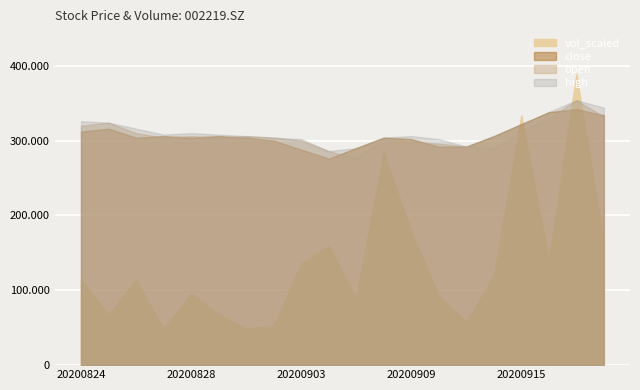

Where is the first local minimum for close?

20200826